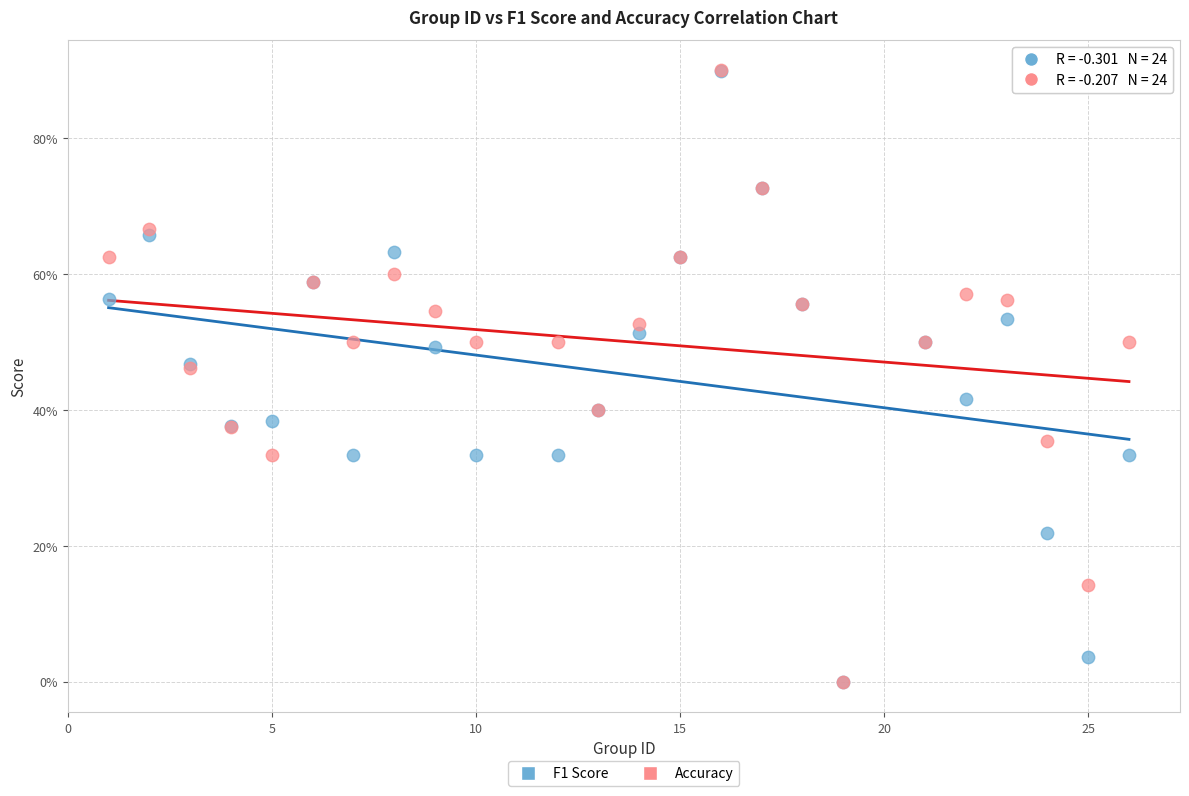

Which series has the widest spread of Y values?

Accuracy